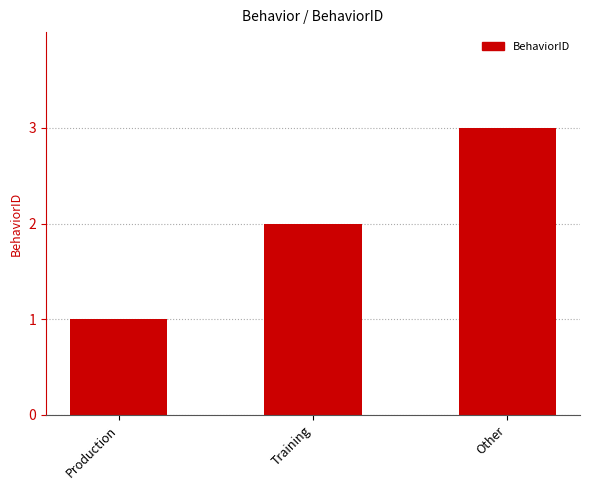

What is the ratio of the value at Training to the value at Other?

0.7